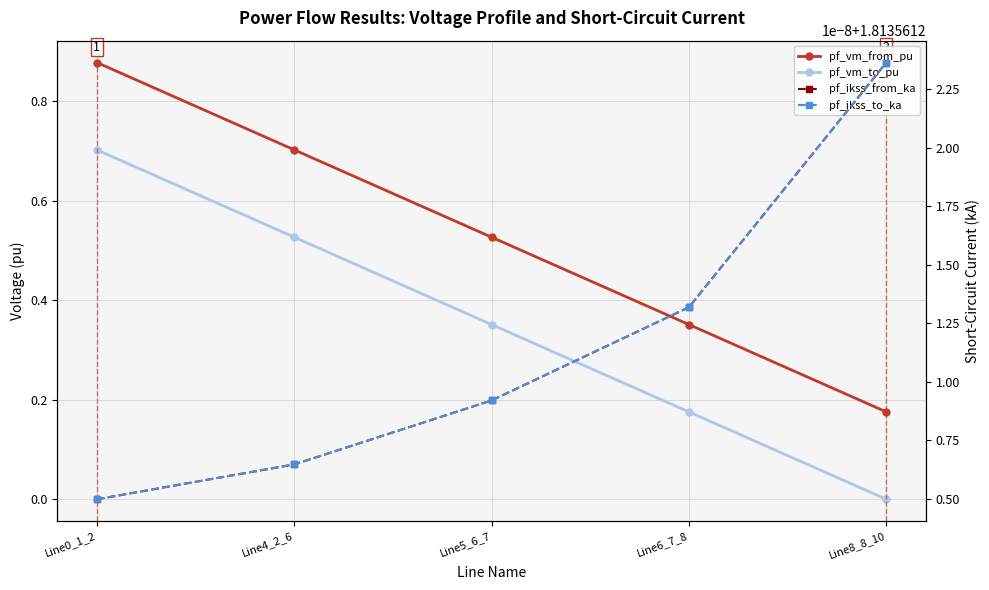

Is this an area chart (filled region under the line)?

No